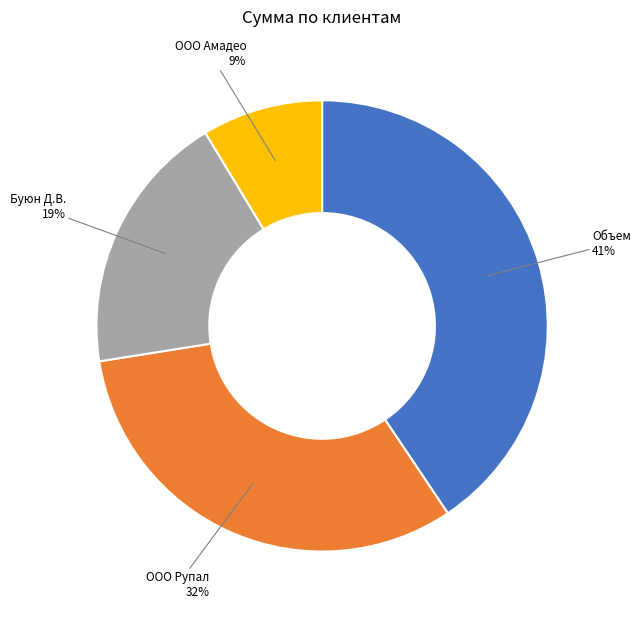

To the nearest percent, what is the difference between the largest and smallest slice percentages?

32%